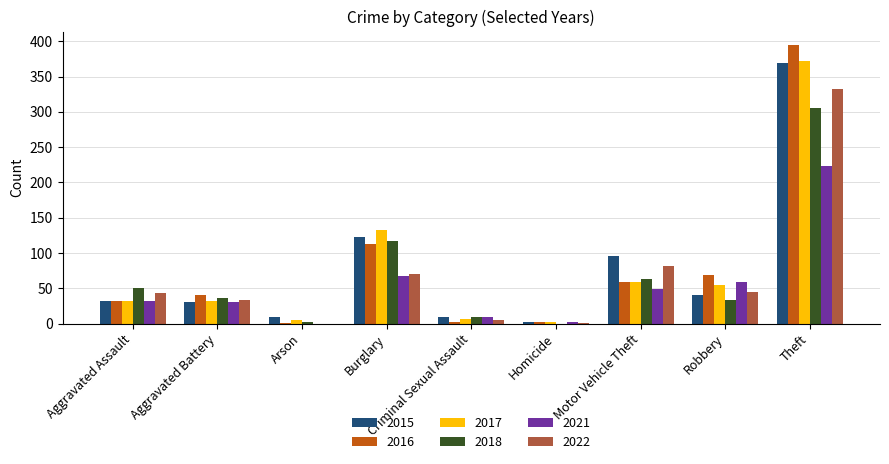

Count the number of data series in this chart.

6